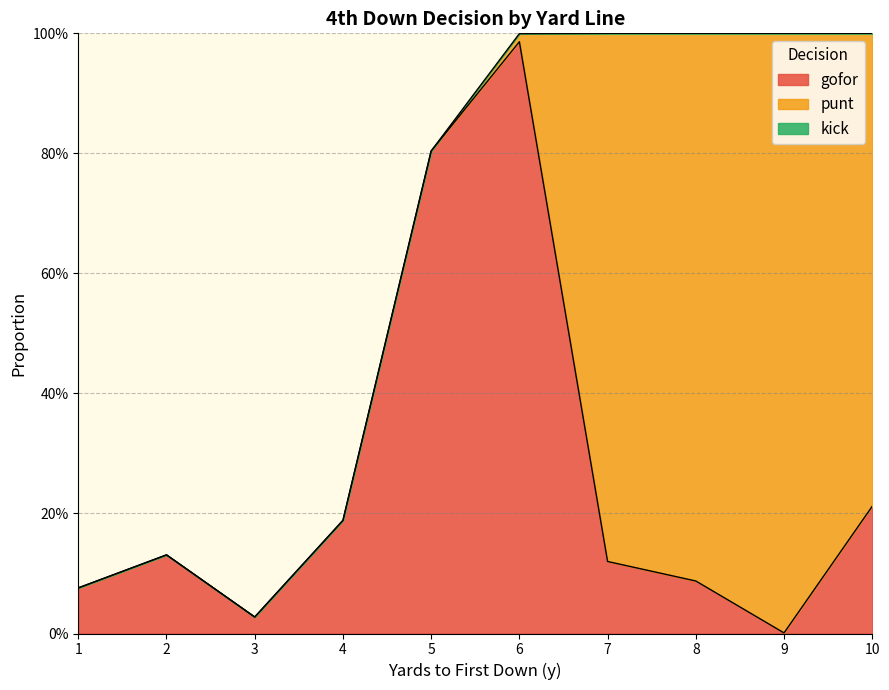

True or false: punt has more than 0 points higher than both neighbors.

True